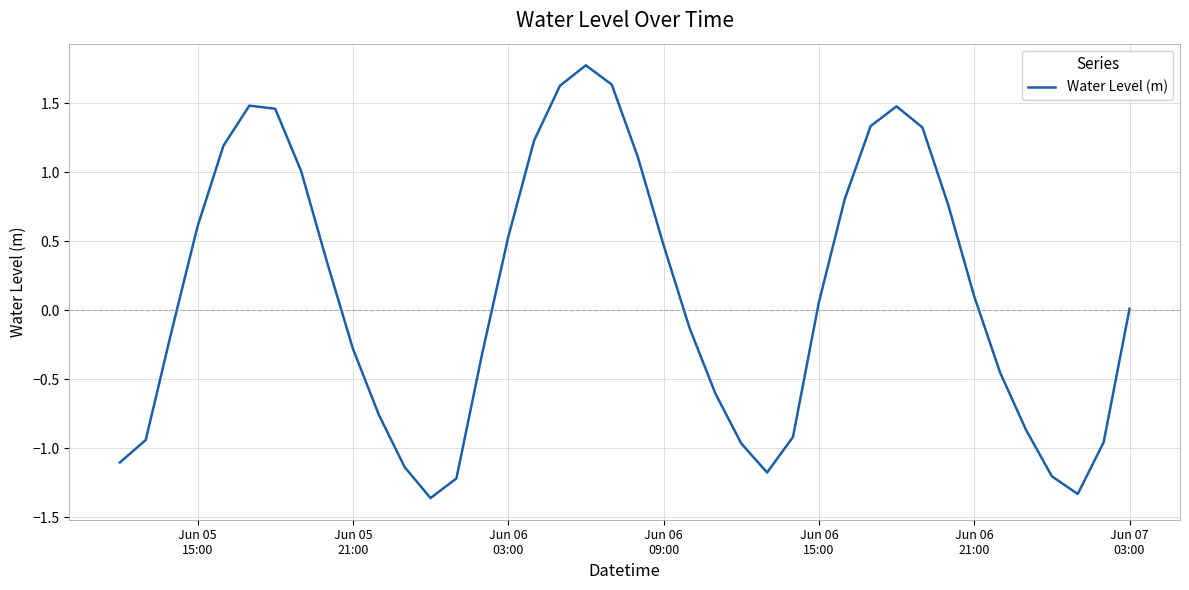

True or false: the data has more than 0 interior local peaks.

True